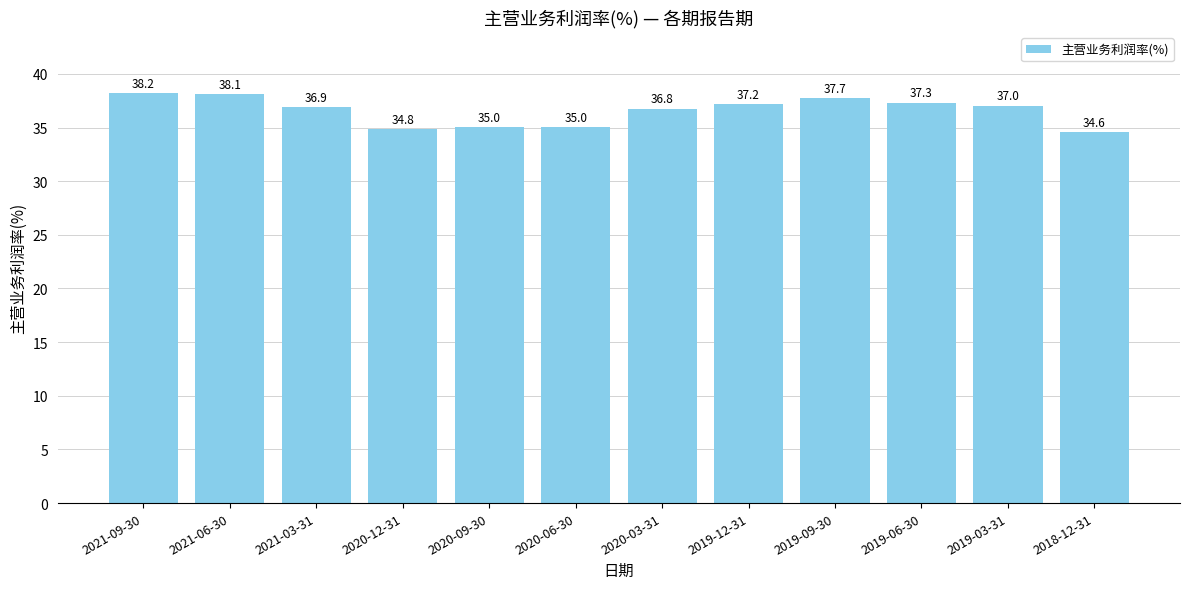

The value at 2019-12-31 is 37.2. True or false?

True